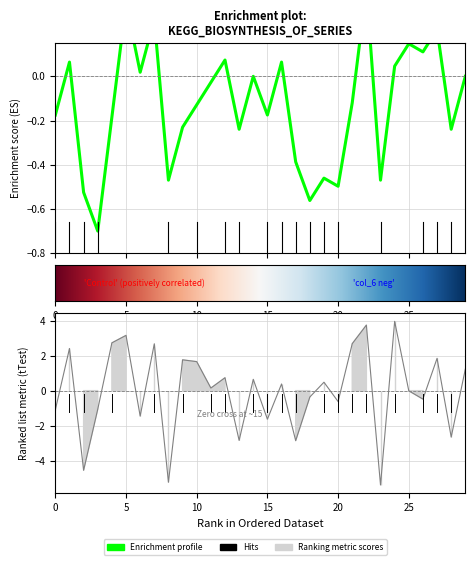

What is the spread (max minus min) of values at 0?

6.0